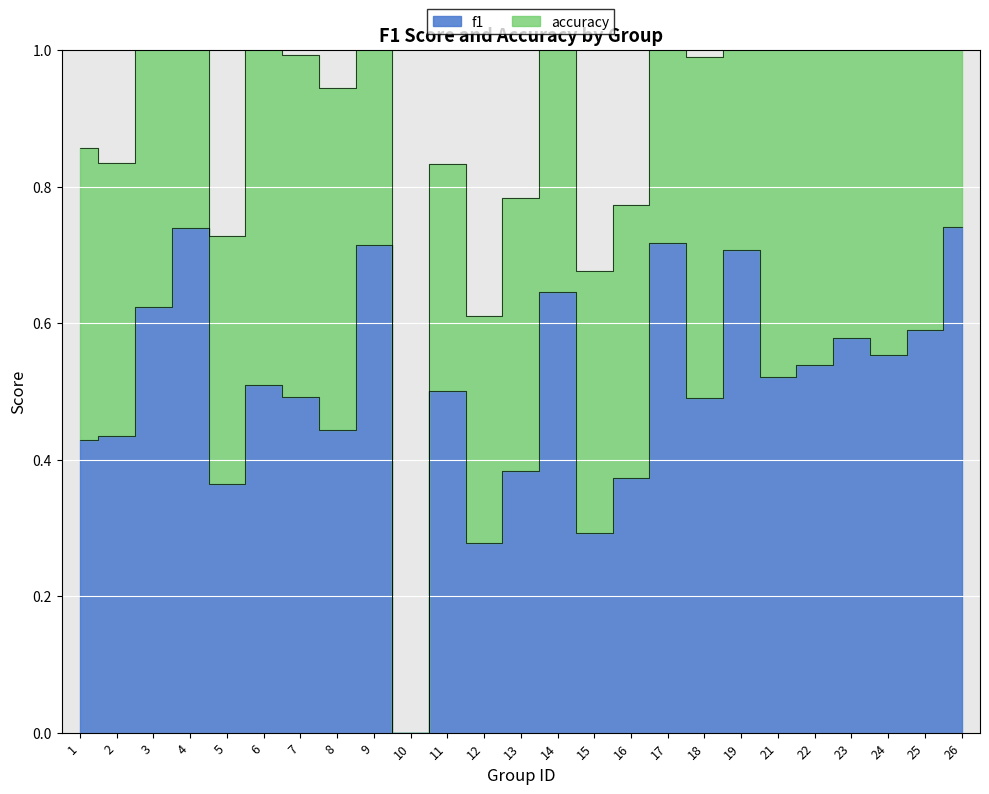

What is the difference between the second highest and second lowest values?

0.5